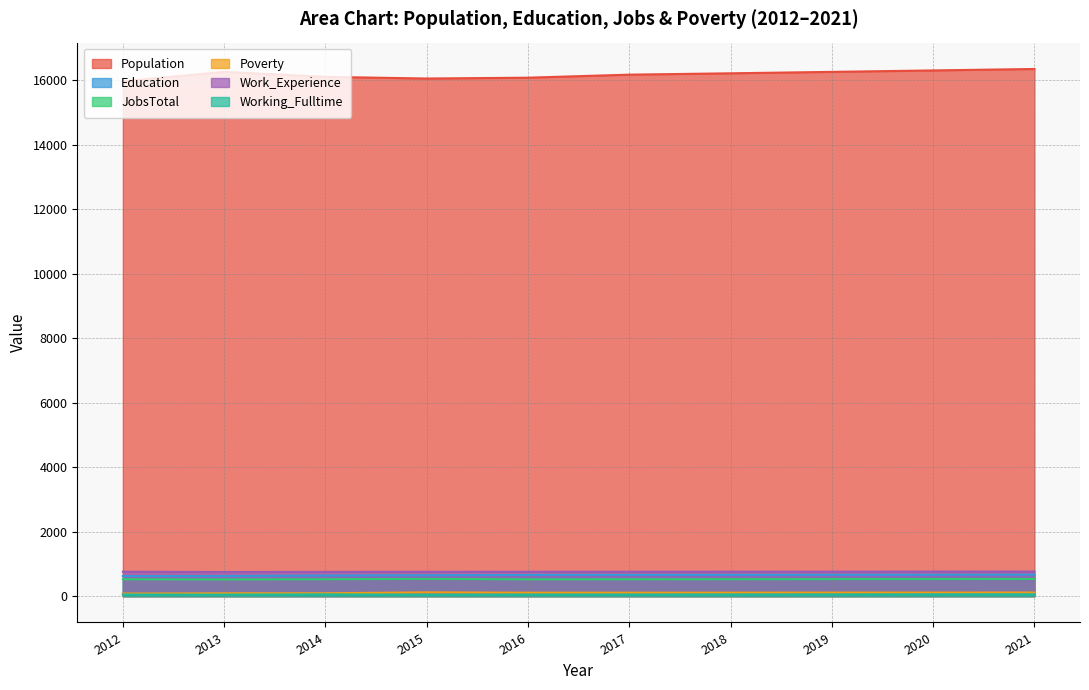

What is the sum of the Education values at 2018 and 2014?

1298